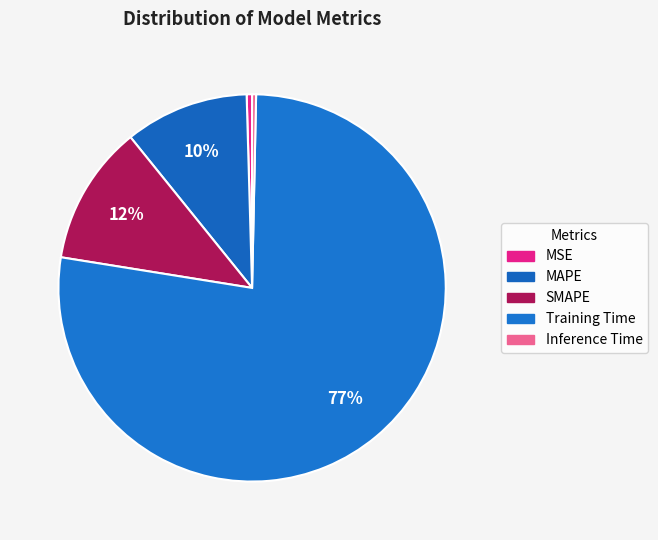

Do MAPE and SMAPE together represent more than half of the pie?

No